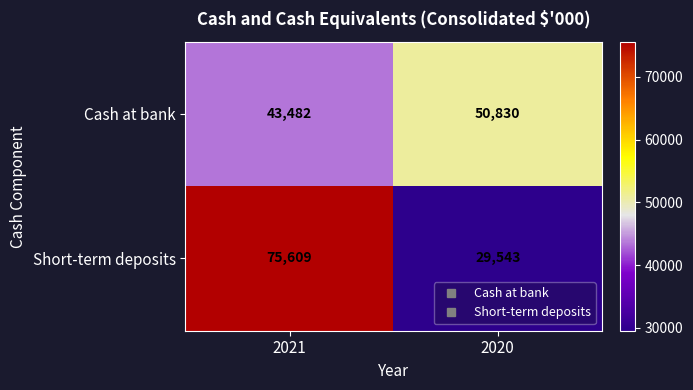

The Short-term deposits series shows 75609 at 2021. True or false?

True